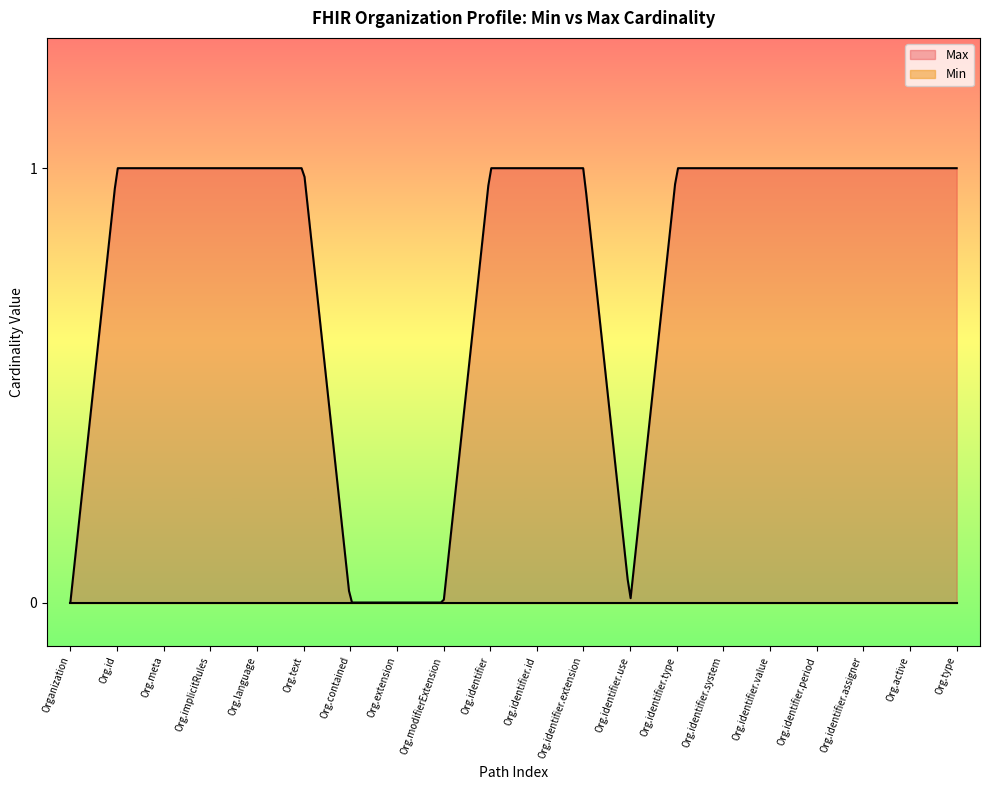

How many series are shown in this chart?

2